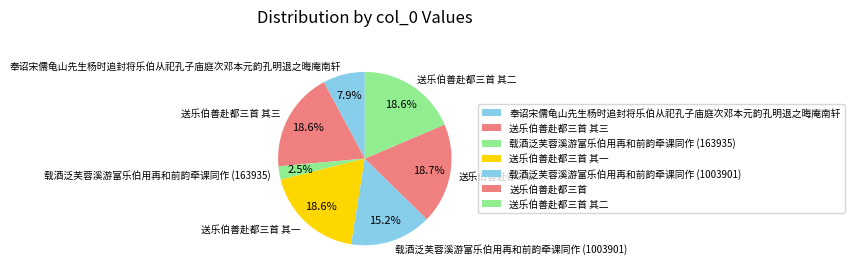

Is it true that 送乐伯善赴都三首 其一 is 19% of the pie?

True